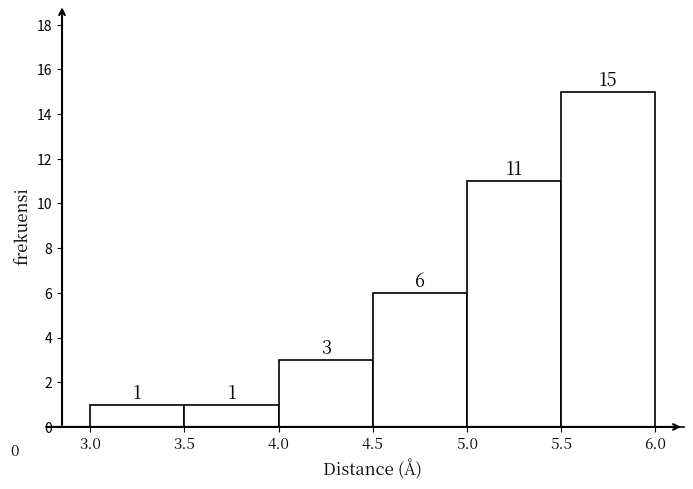

Reading left to right, transcribe this chart: for each bar, give the range it covers on the x-axis and its height.

3.0 to 3.5: 1
3.5 to 4.0: 1
4.0 to 4.5: 3
4.5 to 5.0: 6
5.0 to 5.5: 11
5.5 to 6.0: 15